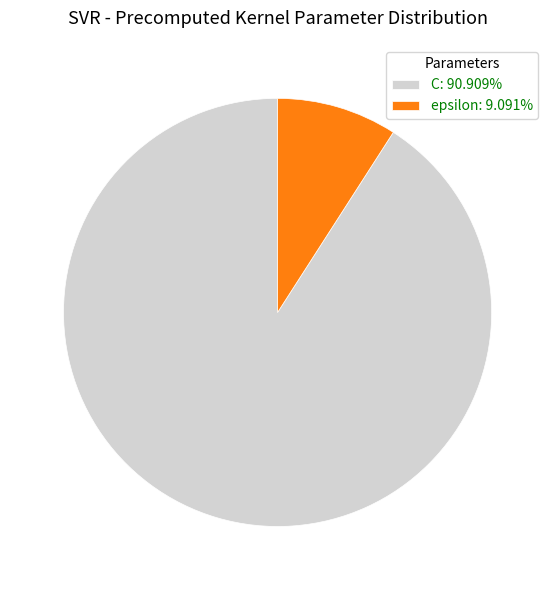

What is the ratio of the value at C: 90.909% to the value at epsilon: 9.091%?

10.0